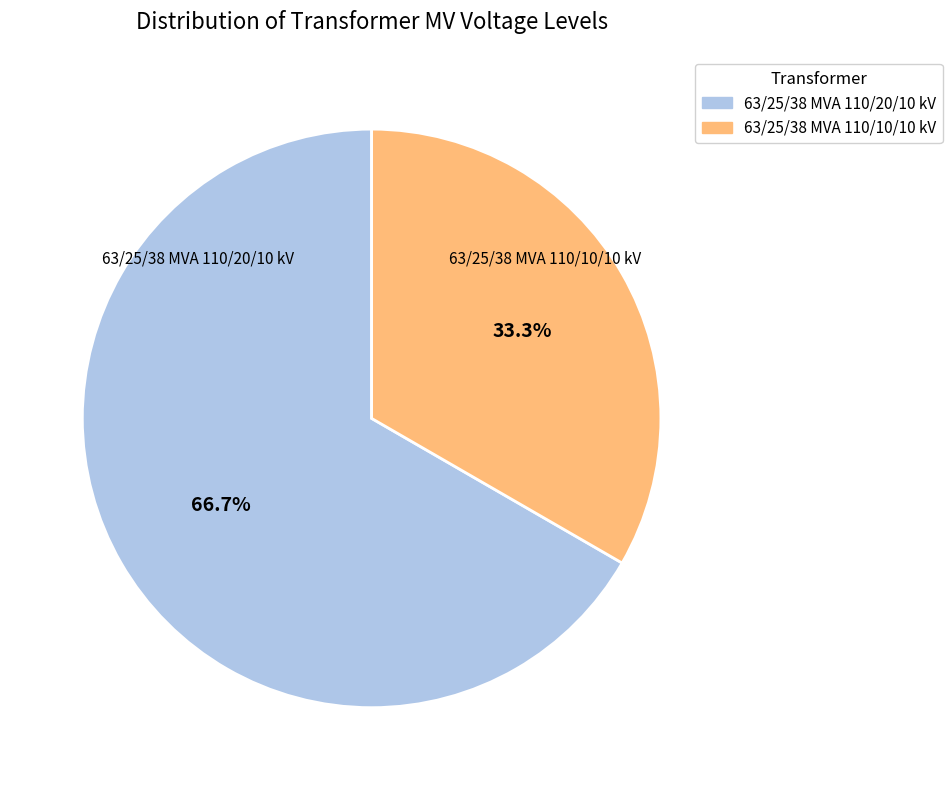

How much of the chart is everything except 63/25/38 MVA 110/20/10 kV?

33.3%